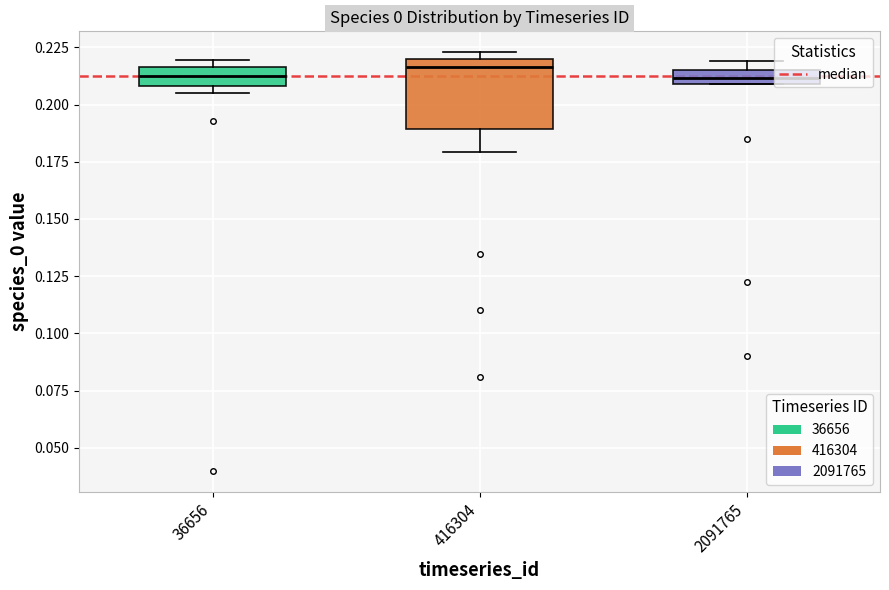

Which box is the tallest, from its lower edge to its upper edge?

416304